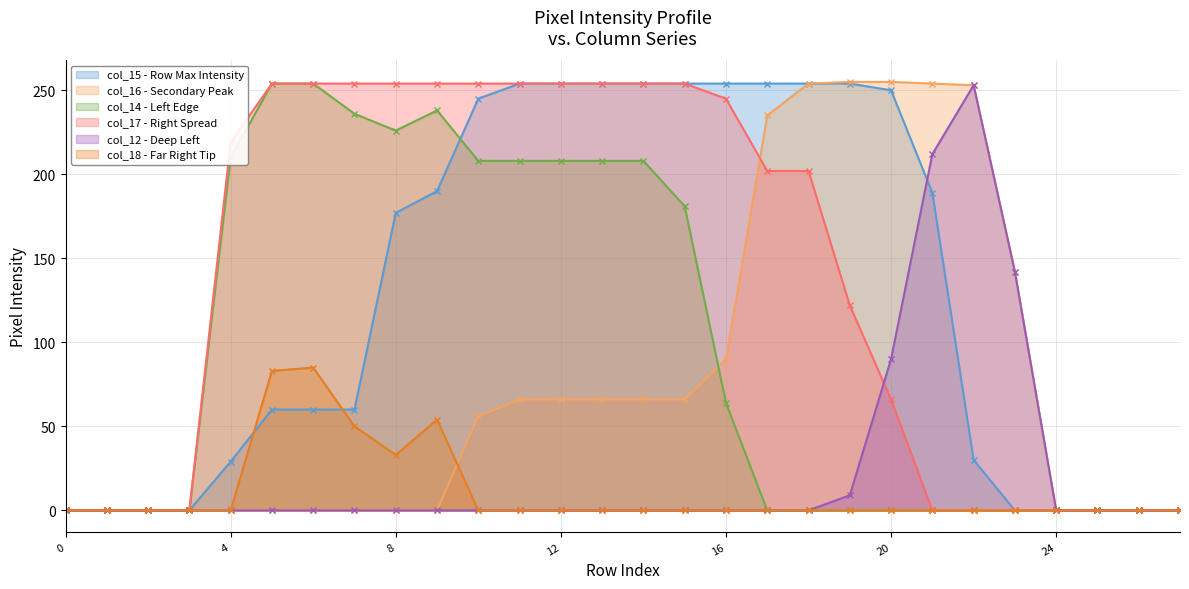

The value of col_14 at 2 is -140. True or false?

False